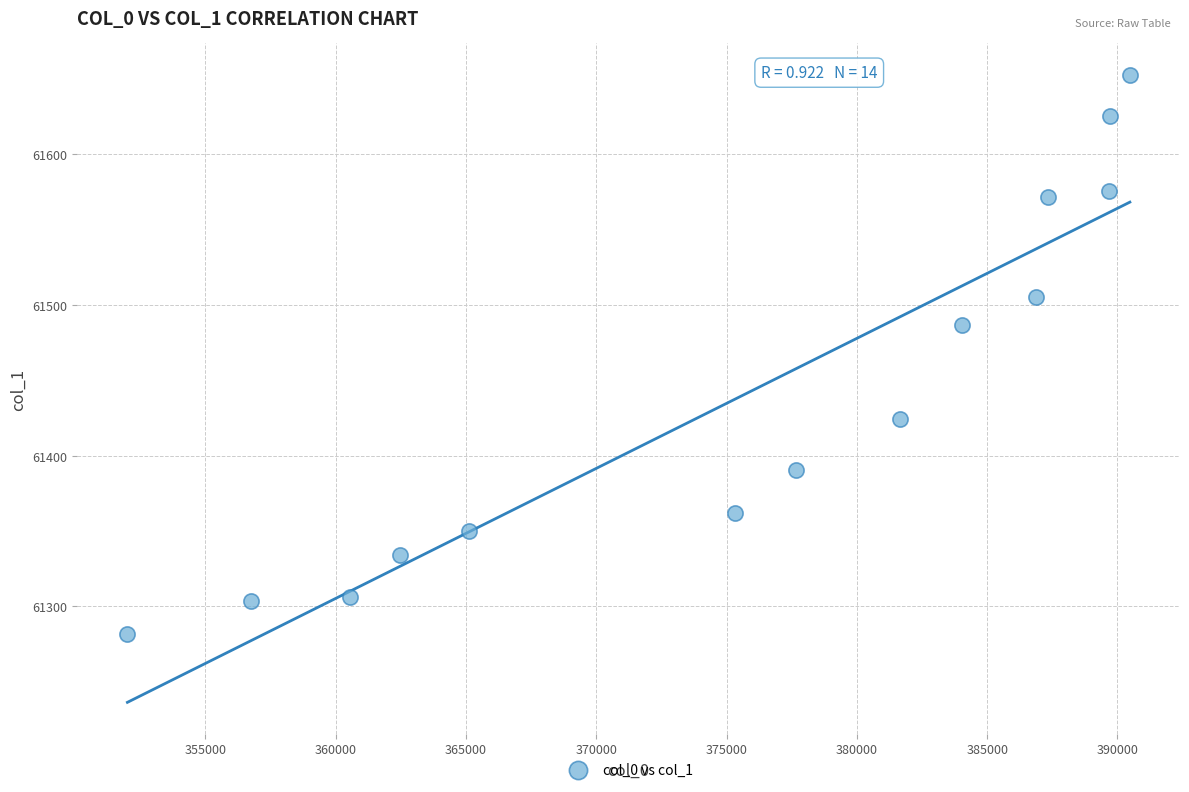

What Y value in the scatter plot is closest to 61467?

61486.4